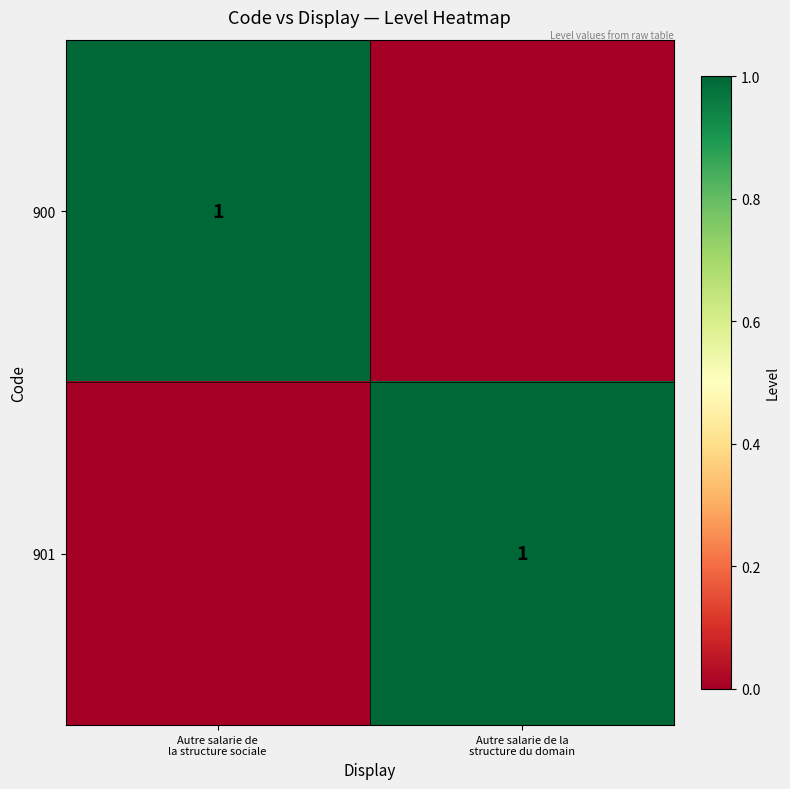

Is it true that 901 equals 0 at Autre salarie de la structure sociale?

True